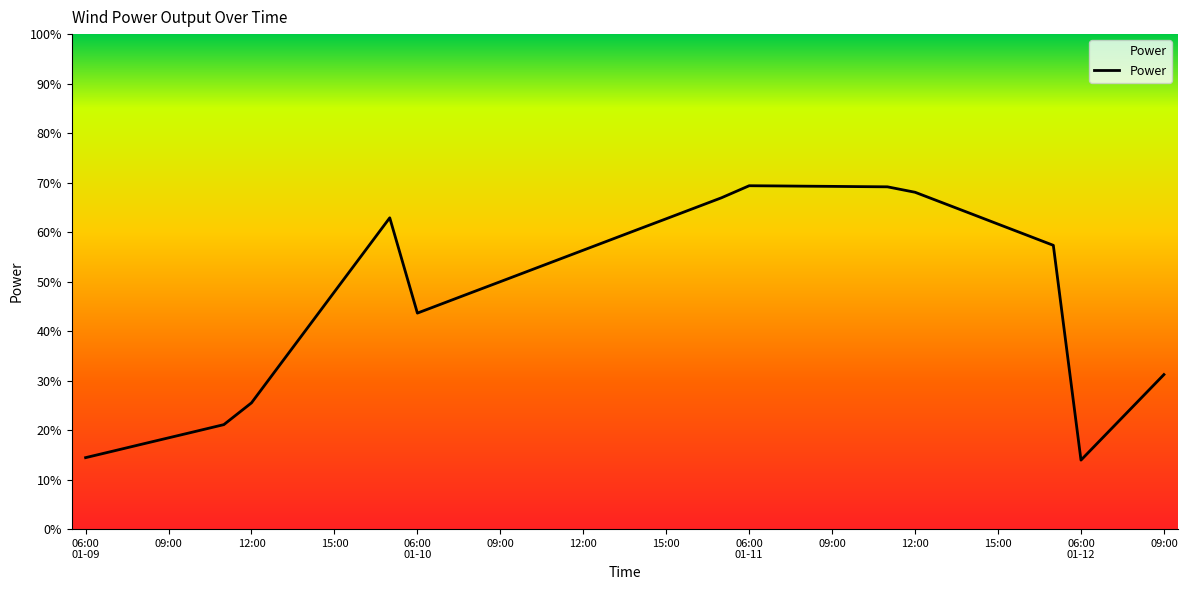

What is the difference between the maximum and second lowest values?

0.5